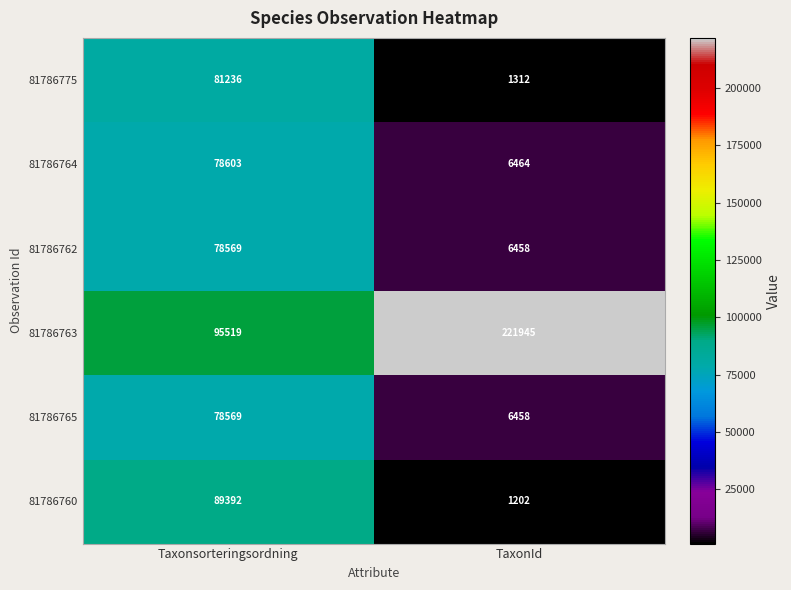

What is the difference between the maximum and minimum values in the 81786764 series?

72139